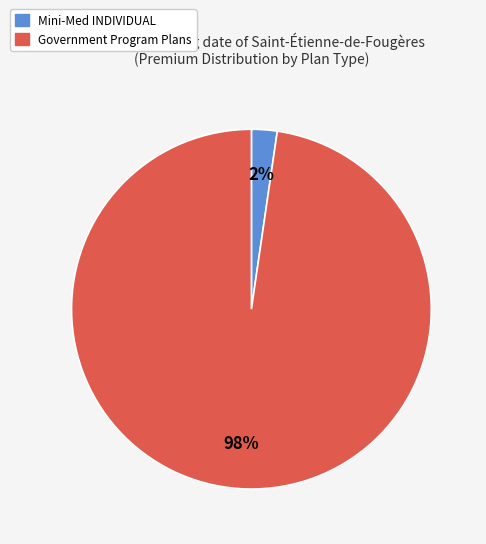

To the nearest percent, what is the average slice percentage?

50%